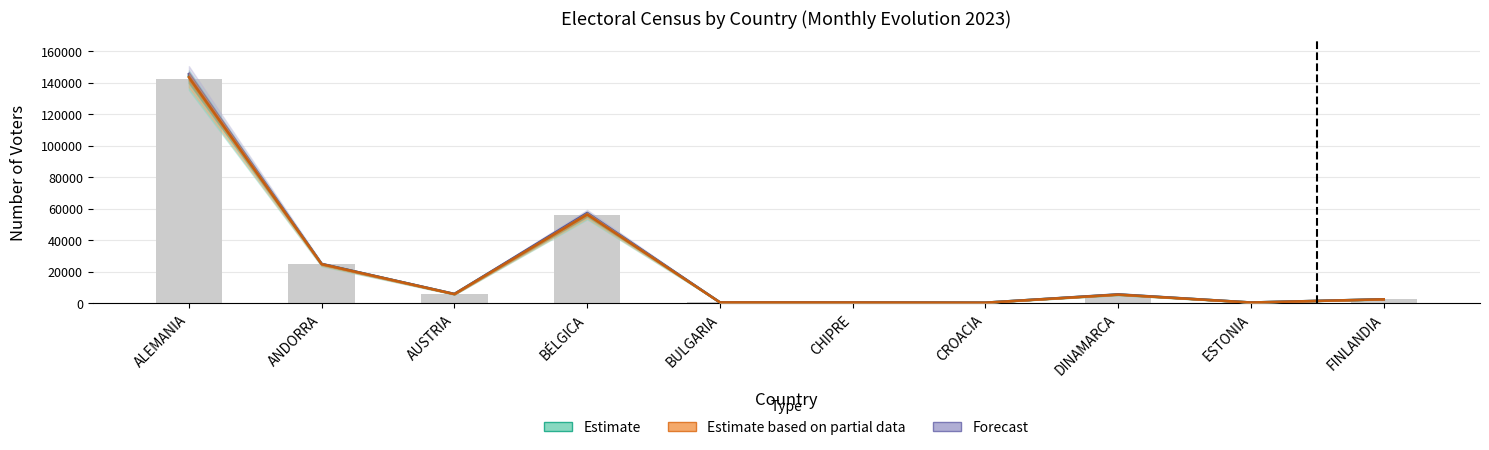

At which label does ago-2023 first exceed 5214?

ALEMANIA